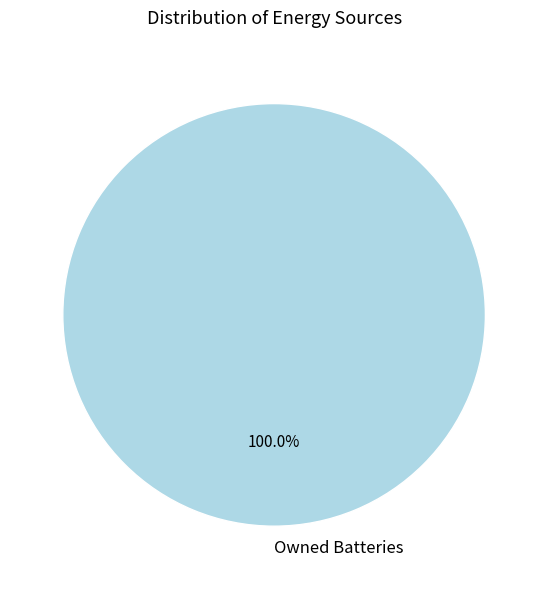

Rank the categories by value from lowest to highest.

Owned Batteries